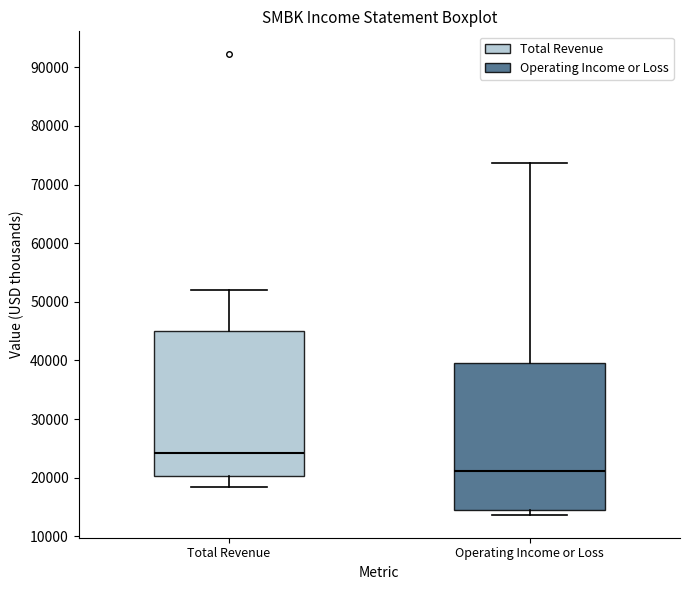

Where is the lower edge of the box for Operating Income or Loss on the y-axis? The values are not printed on the chart, so give them approximately, as read against the axis.

14000